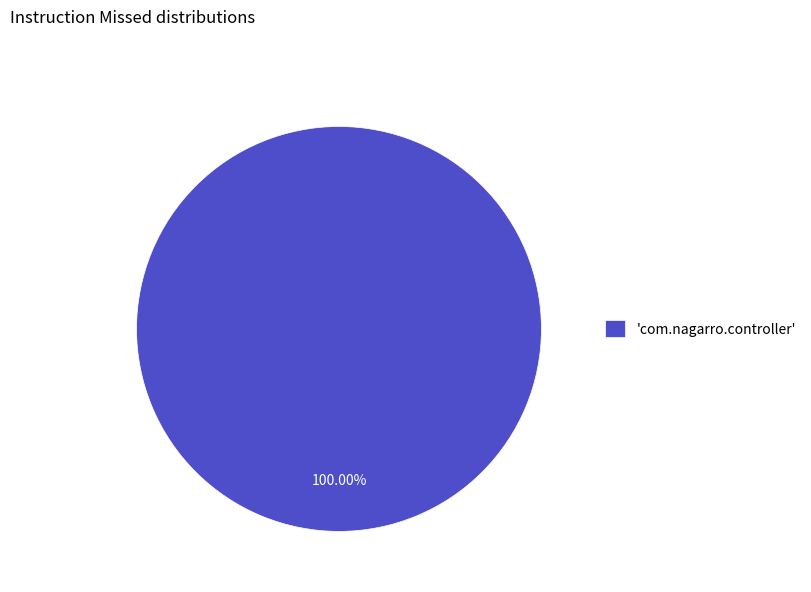

Is there any slice that represents more than half of the pie?

Yes